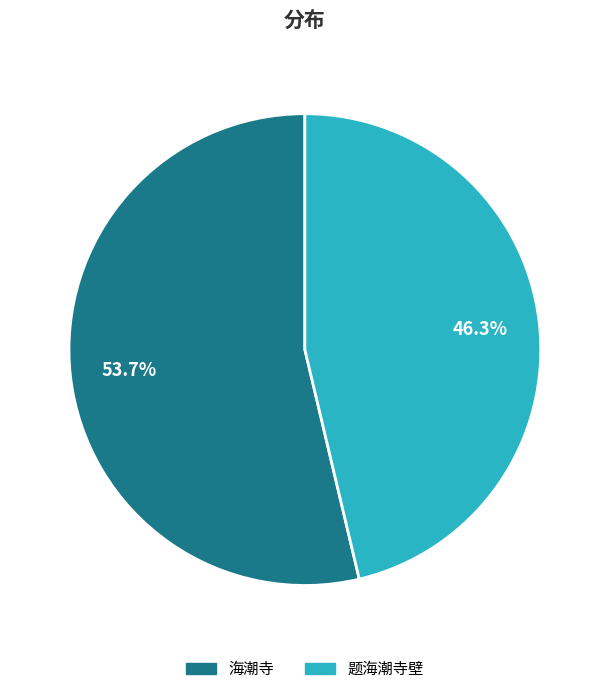

To the nearest percent, what is the difference between the largest and smallest slice percentages?

7%